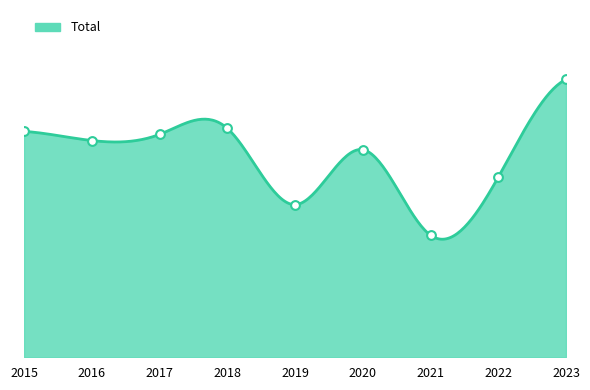

Approximately how many times larger is the value at 2022 compared to 2020?

0.9